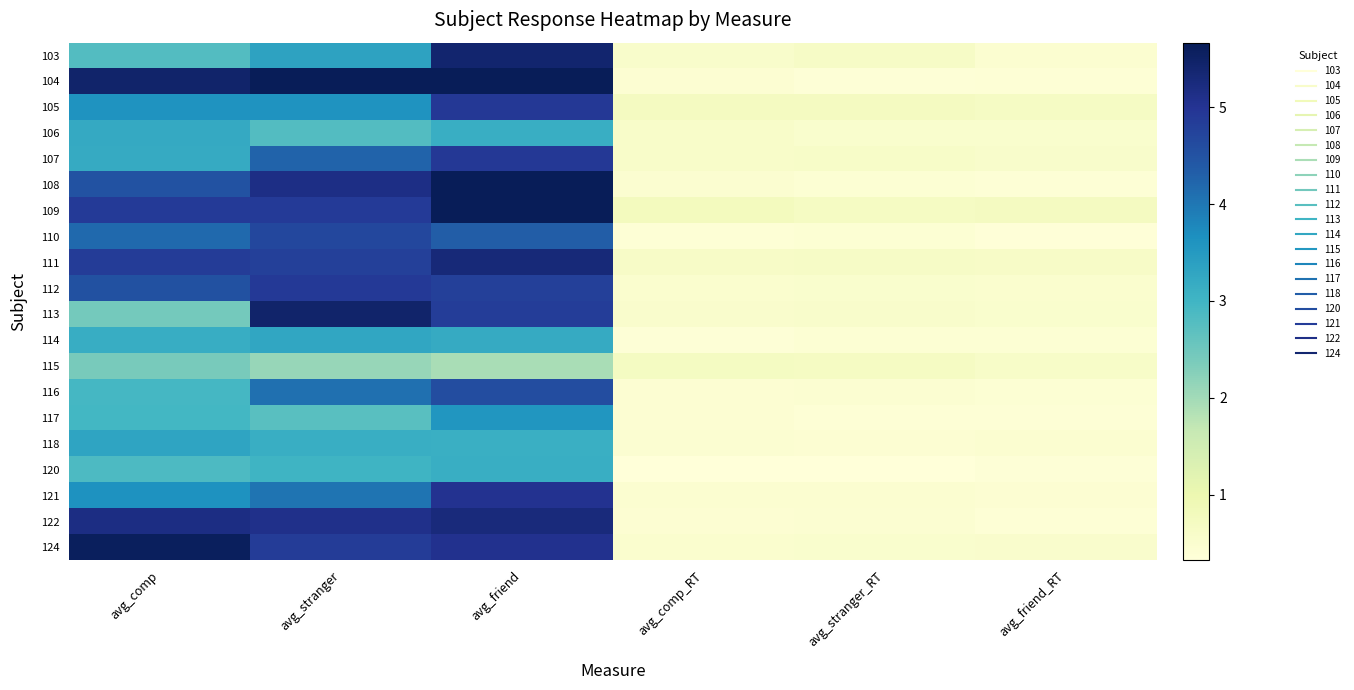

How many data points does each series have?

6